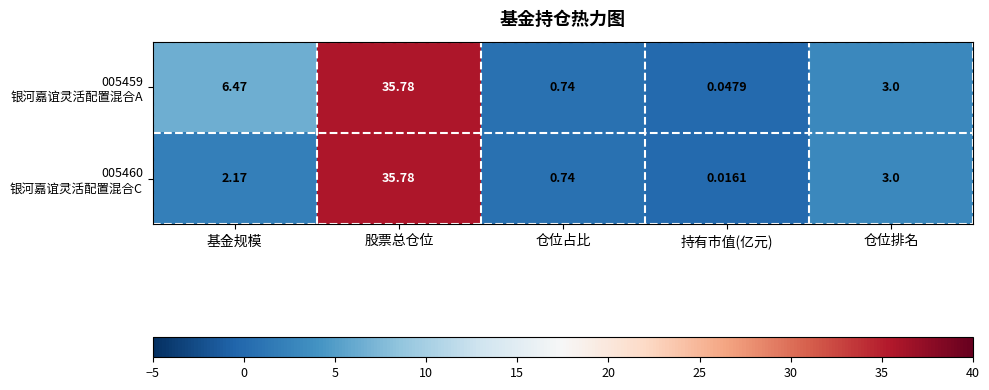

Which label corresponds to the largest value in the chart?

股票总仓位